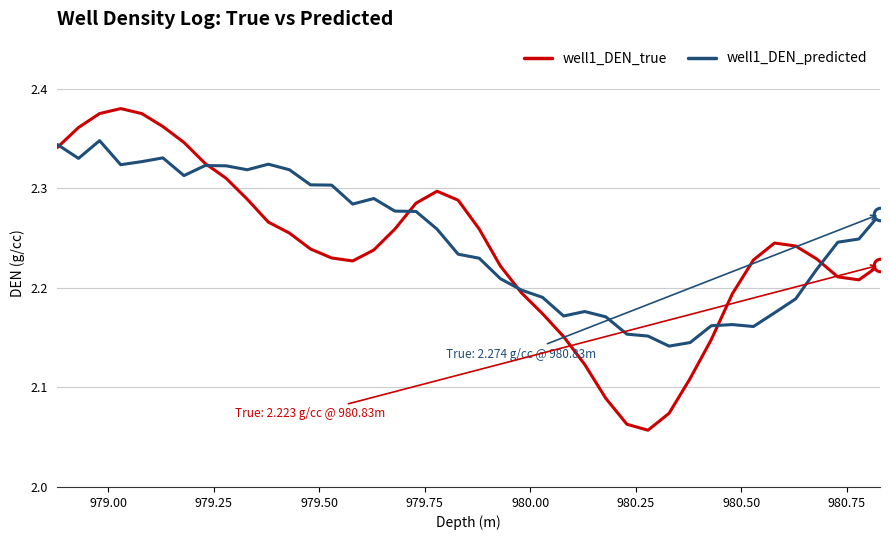

What is the difference between the second highest and second lowest values in the well1_DEN_predicted series?

0.2